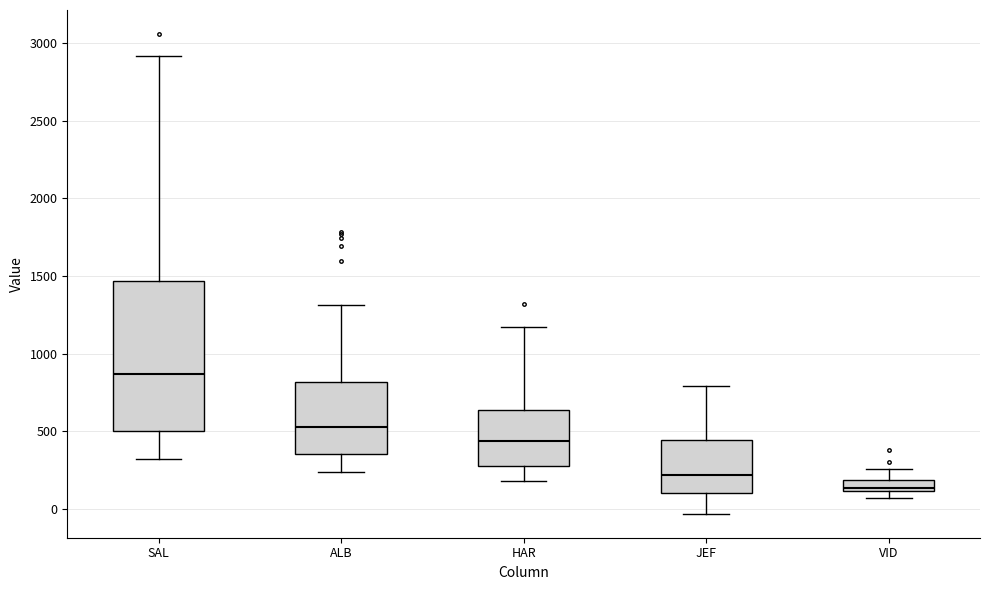

Which box's median line is the lowest?

VID